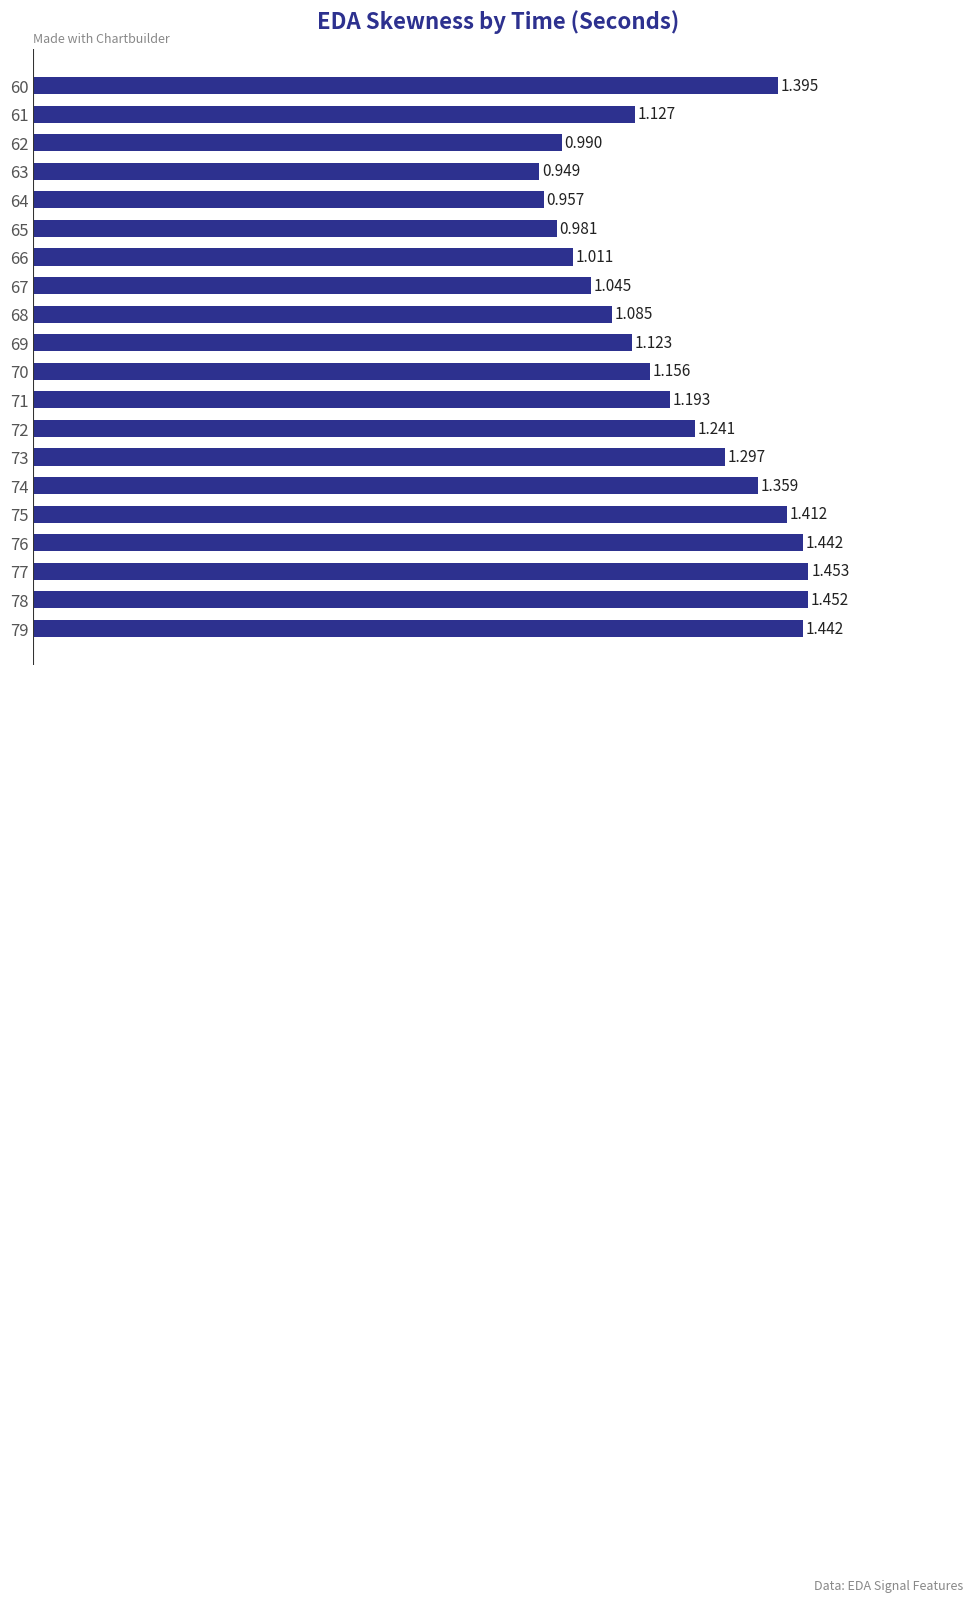

How many distinct data groups are displayed?

1